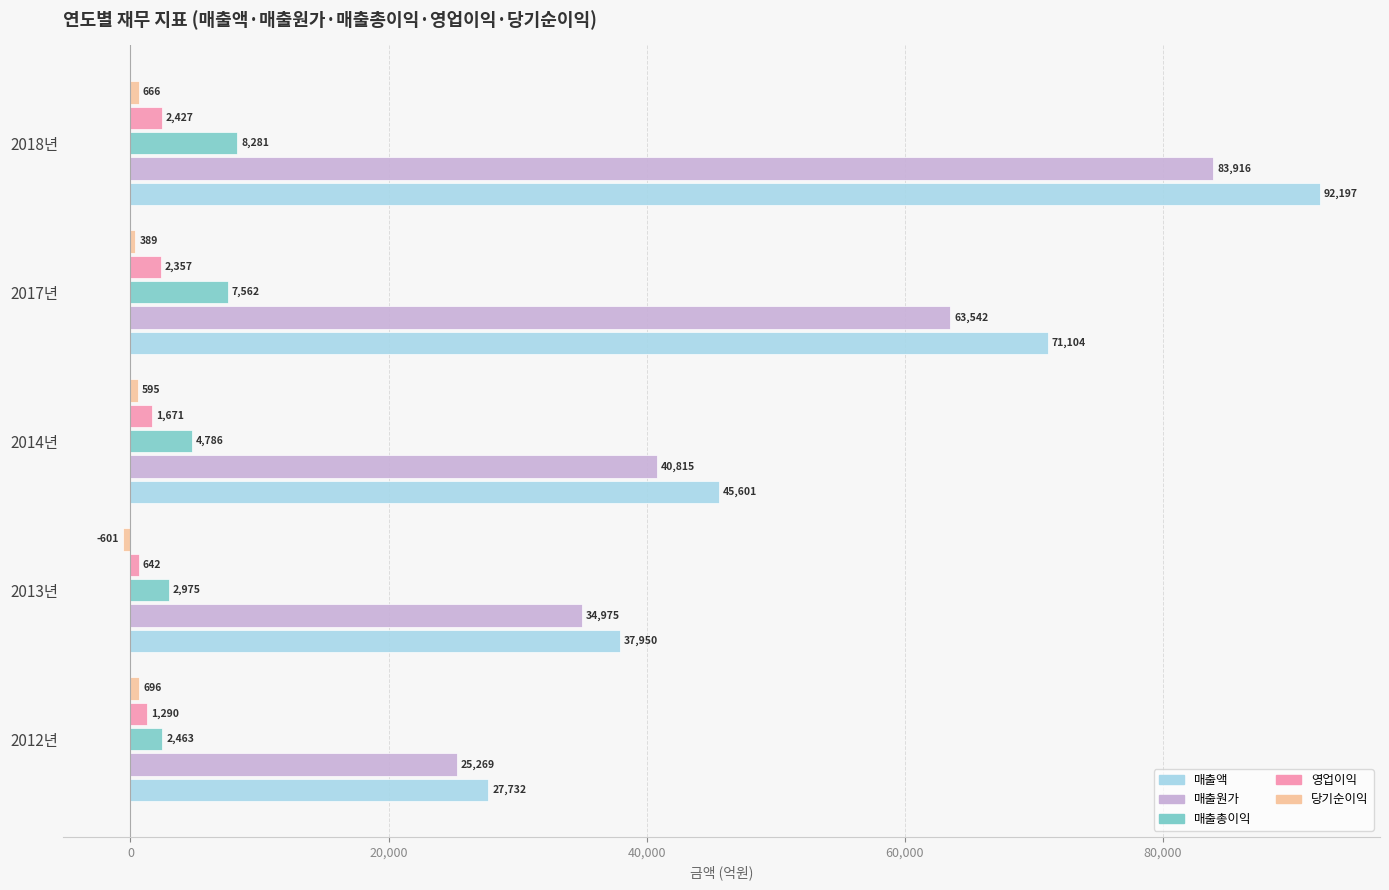

What is the difference between the highest and lowest values at 2017년?

70715.0